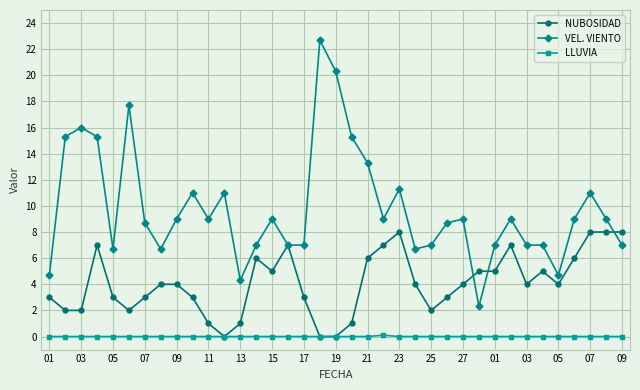

What is the maximum value for VEL. VIENTO?

22.7